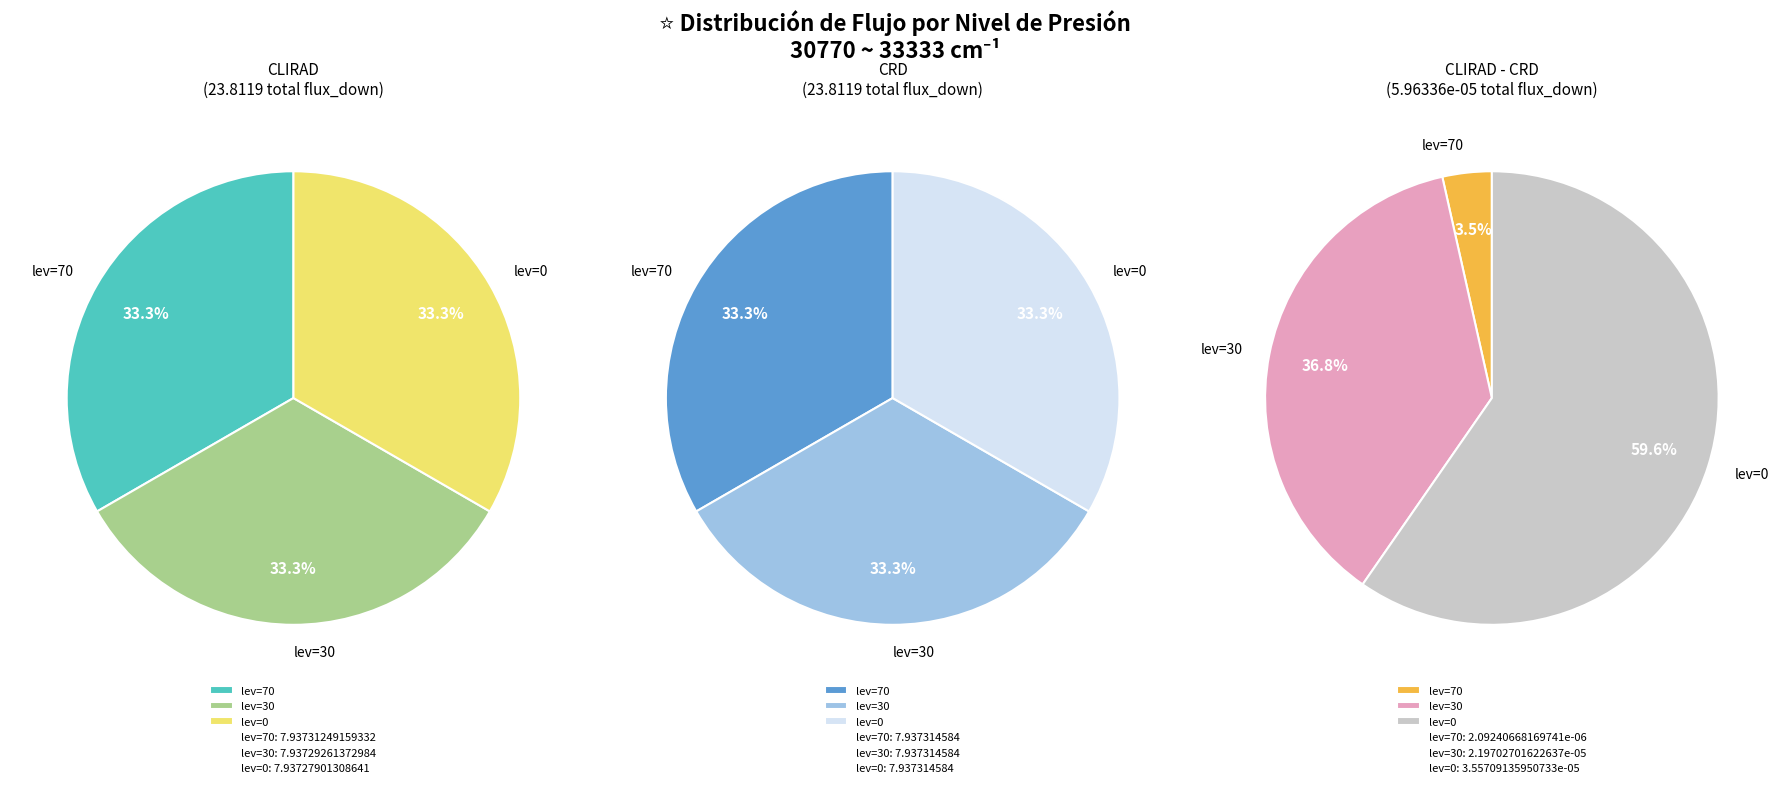

How many slices are in this pie chart?

3